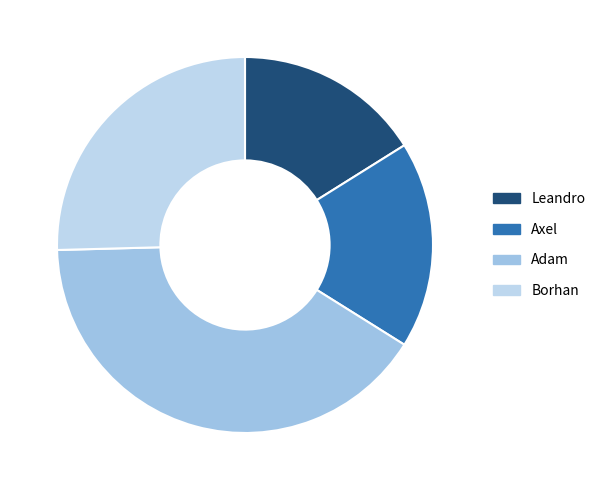

To the nearest percent, what is the average slice percentage?

25%